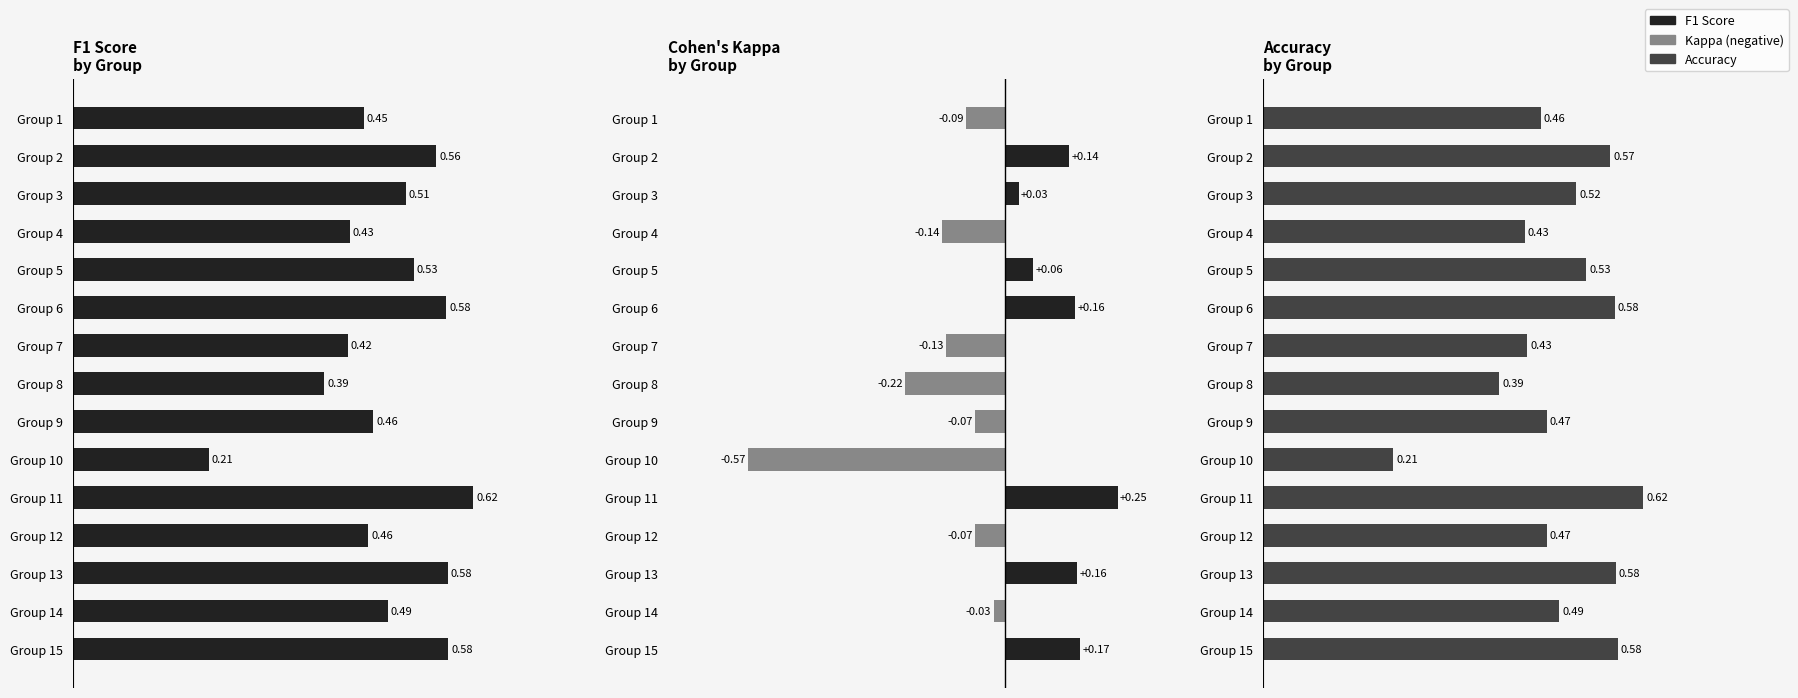

Does the chart contain stacked bars?

No